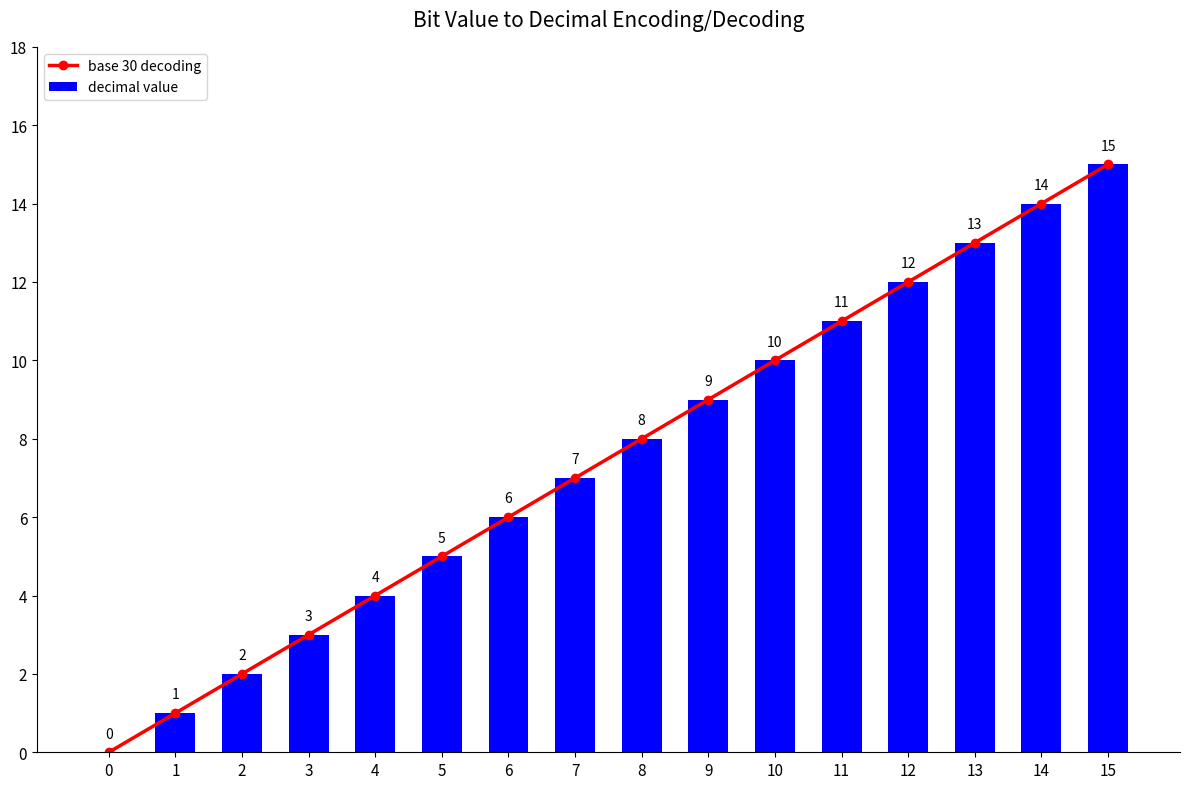

What is the average value of the base 30 decoding series?

8